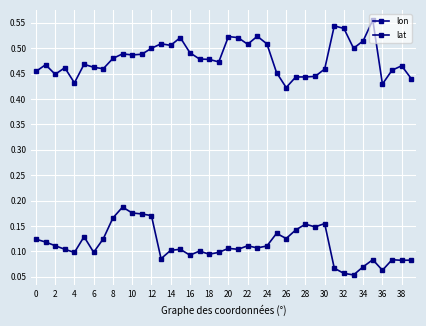

Which category has the lowest value across all series?

33